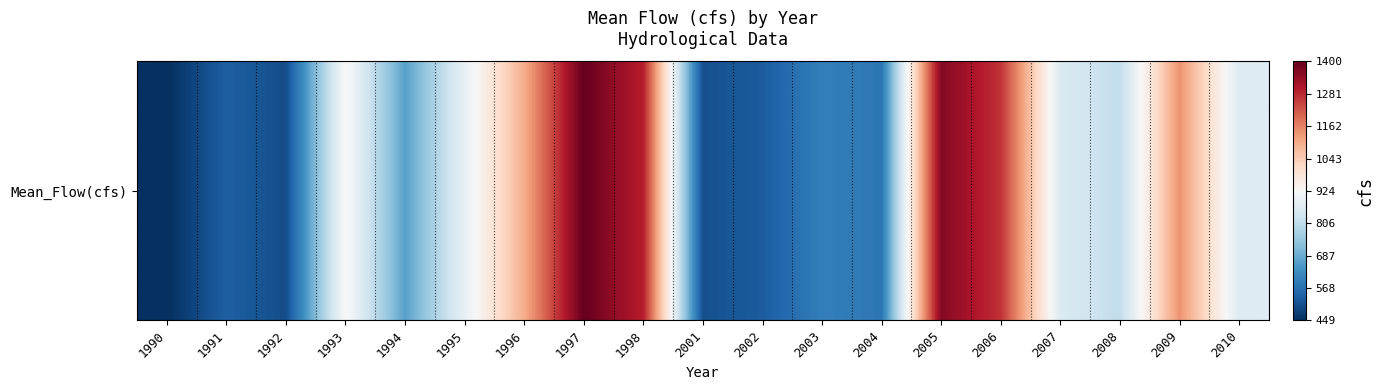

Where is the data nearest to the value 924?

1993